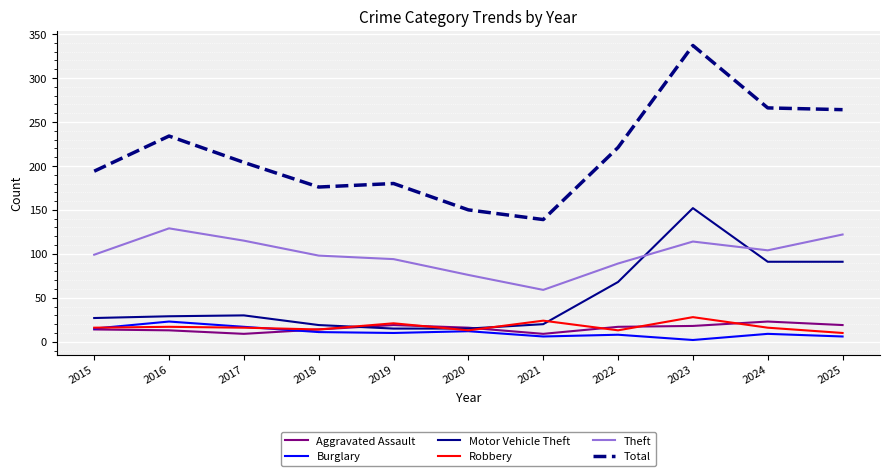

Is it true that Aggravated Assault equals 14 at 2015?

True